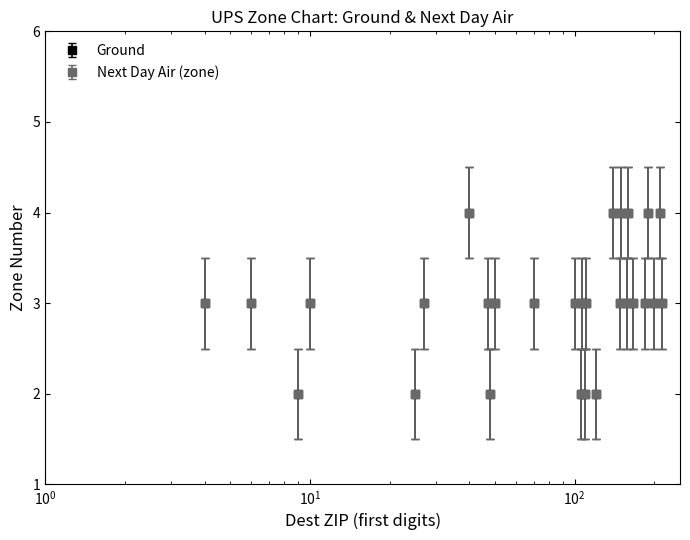

Does the chart have visible grid lines?

No